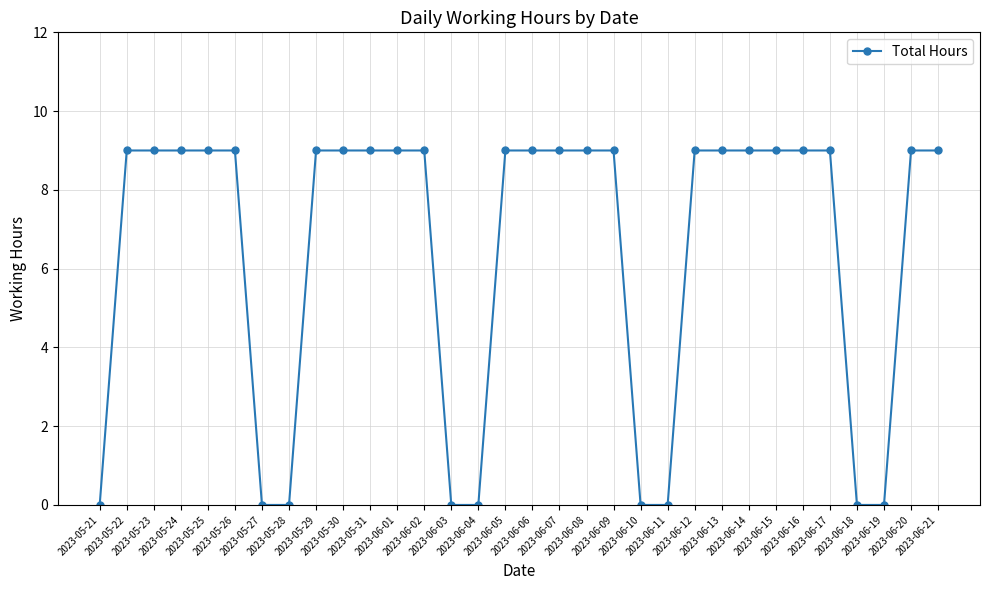

What is the maximum value shown in the chart?

9